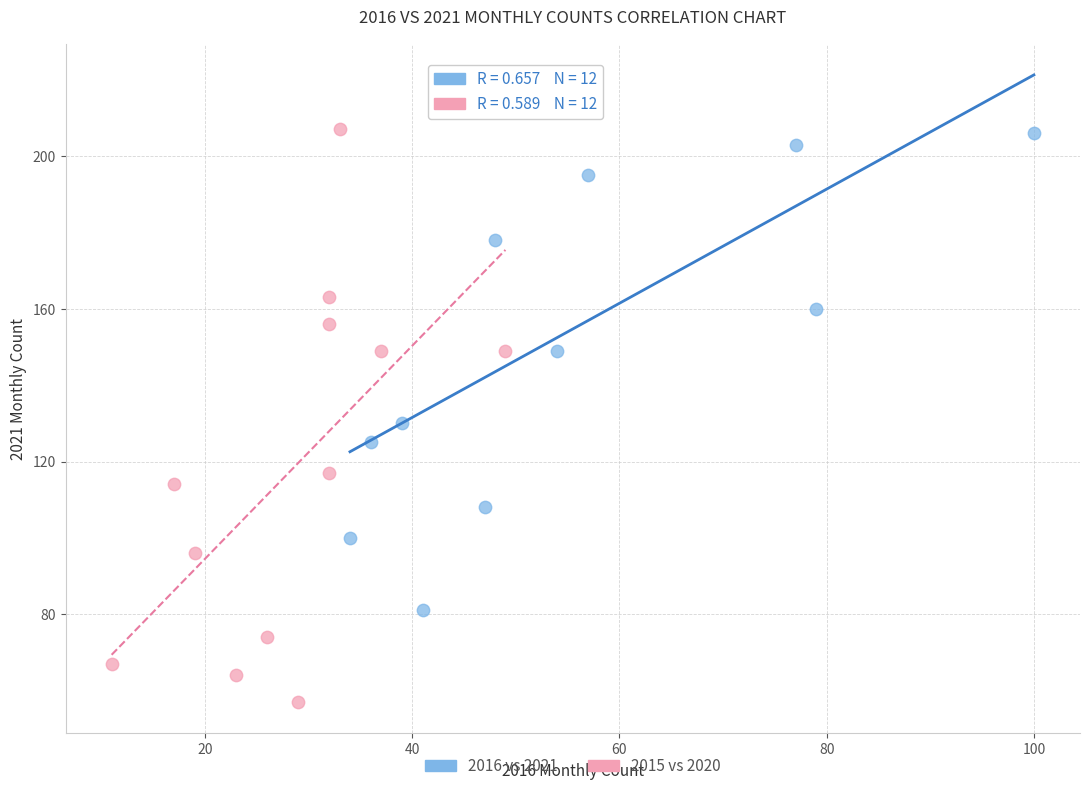

Which series reaches the maximum Y coordinate?

2016 vs 2021